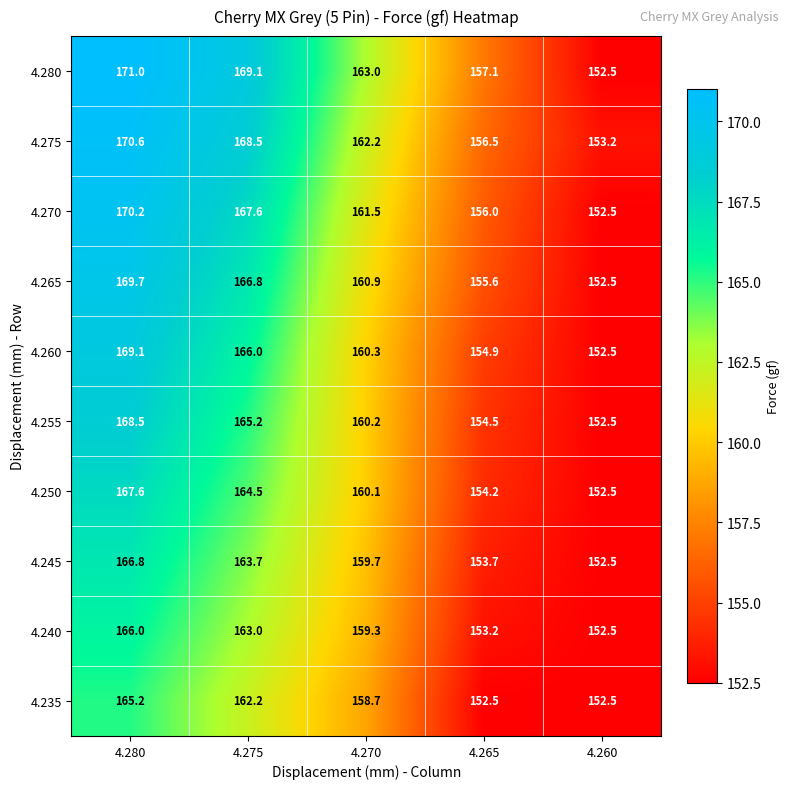

Where is 4.275 nearest to the value 161?

4.270